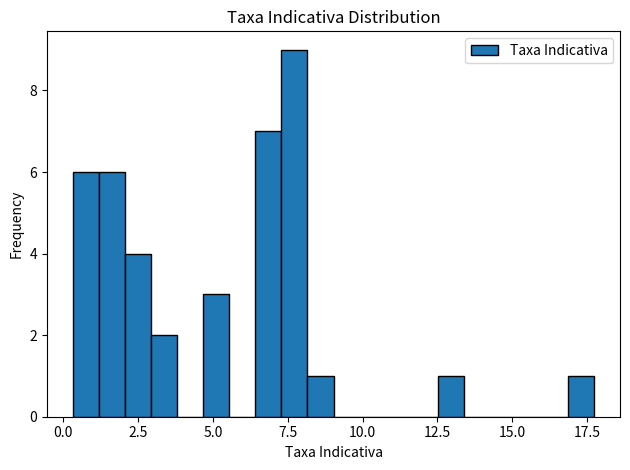

Read against the x-axis, roughly where is the centre of the tallest bar?

7.5